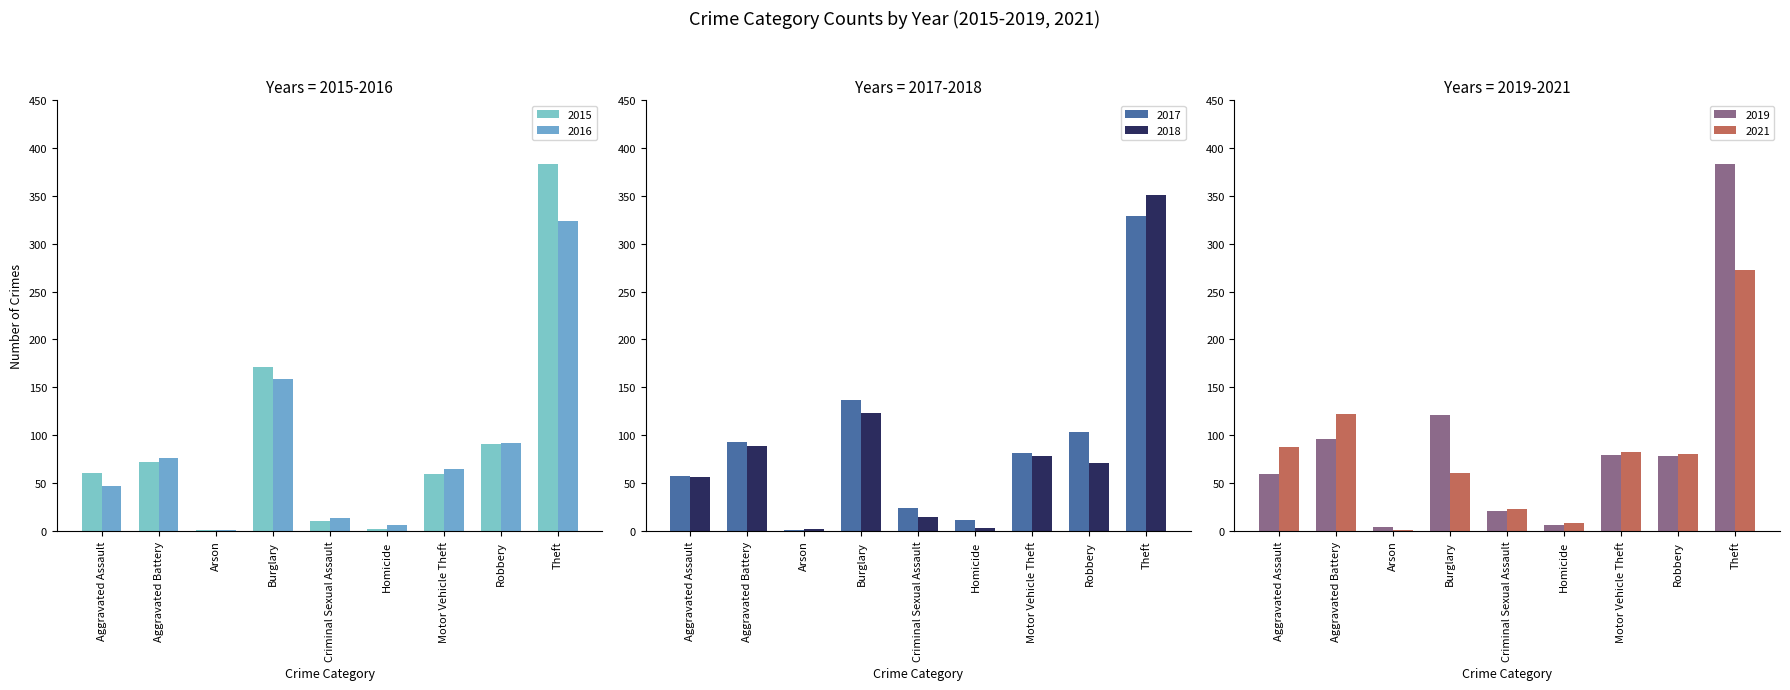

What position from the left is Robbery?

8